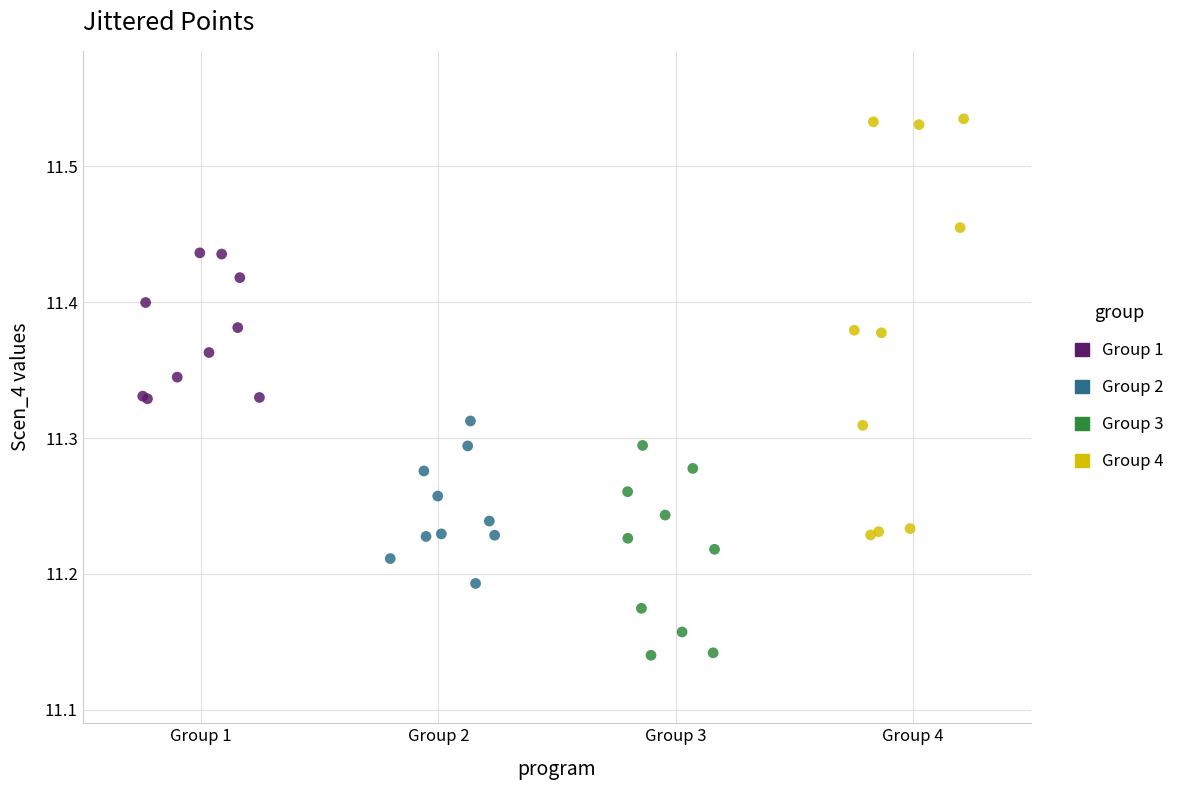

Which series contains the highest Y value?

Group 4